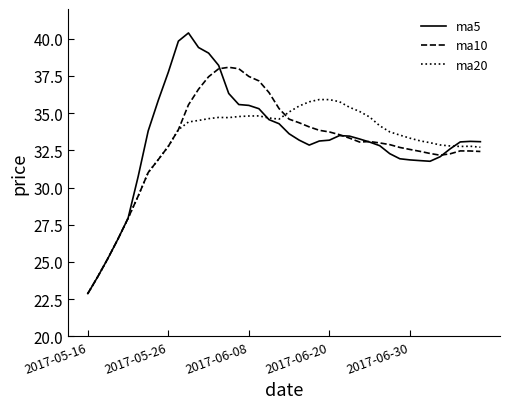

Which series has the widest spread of values?

ma5